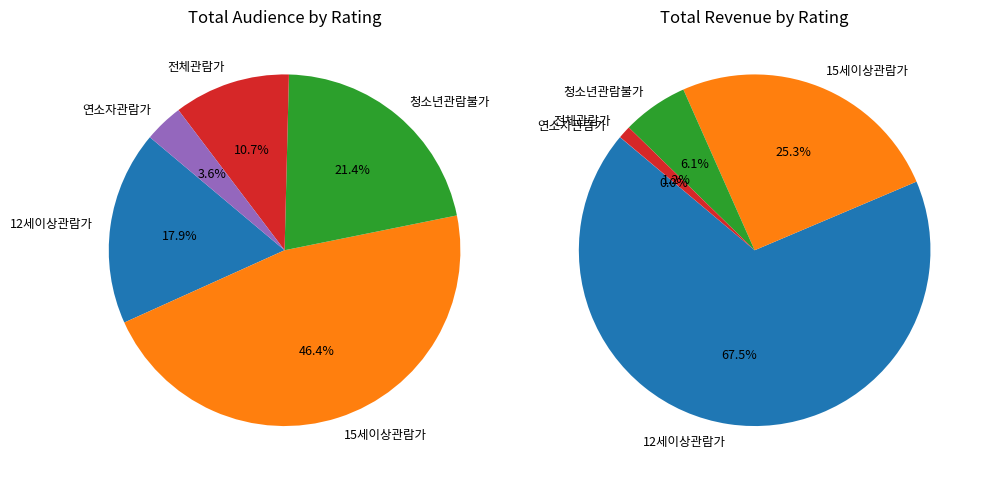

Which slice is the largest?

15세이상관람가